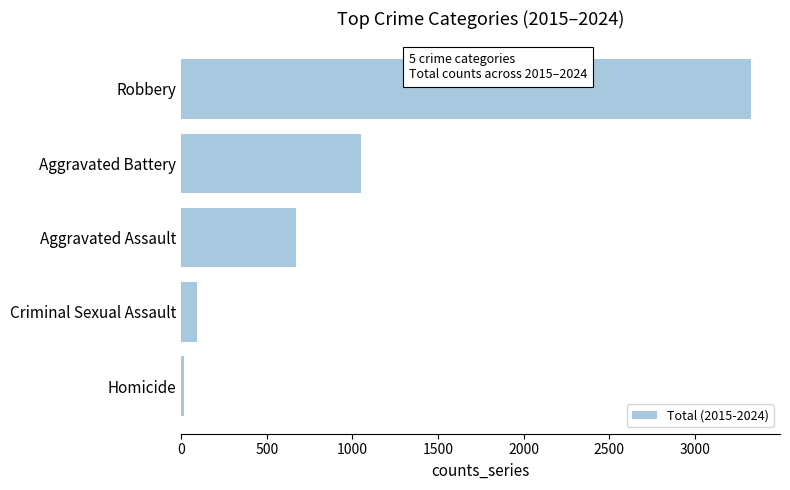

How many bars are there in total?

5